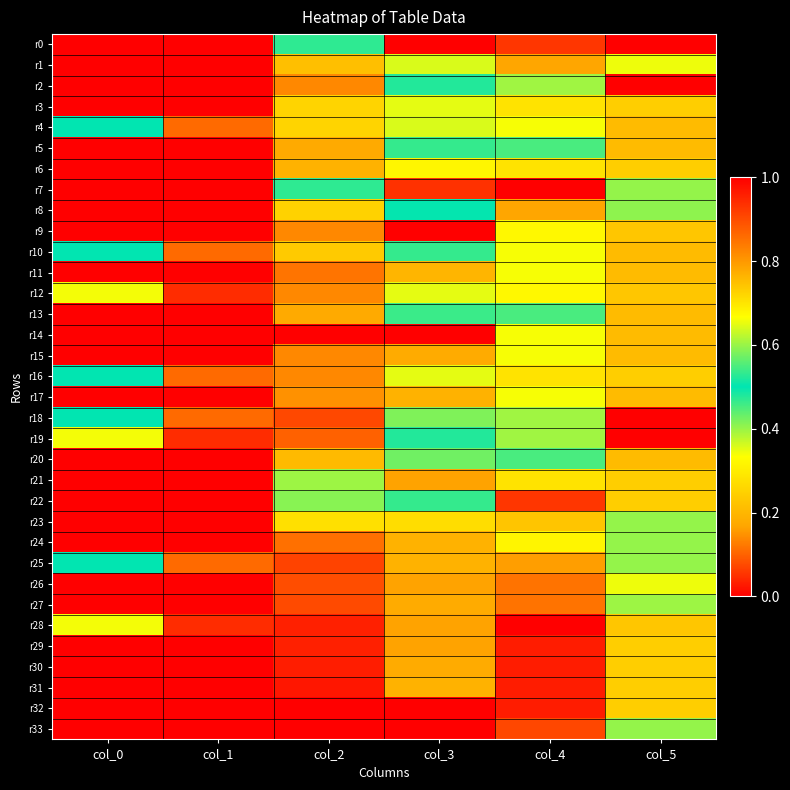

List the series in order of their peak value, lowest first.

r6, r14, r17, r1, r21, r20, r5, r2, r13, r22, r8, r3, r23, r11, r24, r4, r10, r16, r18, r26, r27, r25, r7, r12, r19, r29, r30, r31, r0, r9, r15, r28, r32, r33